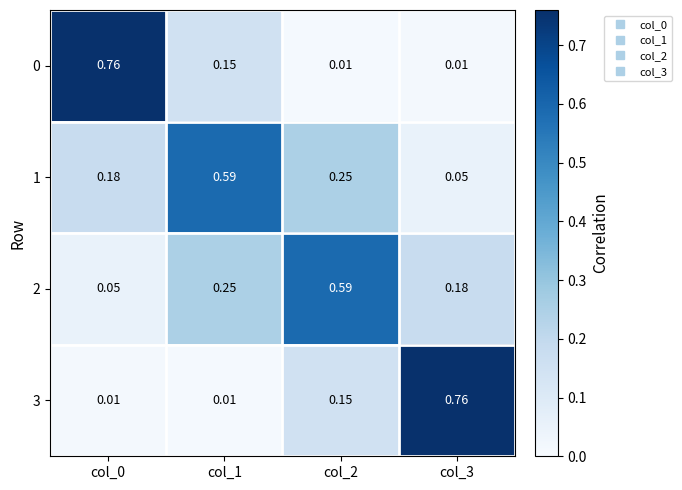

Is the value of 0 at col_1 greater than the value of 3 at col_0?

Yes